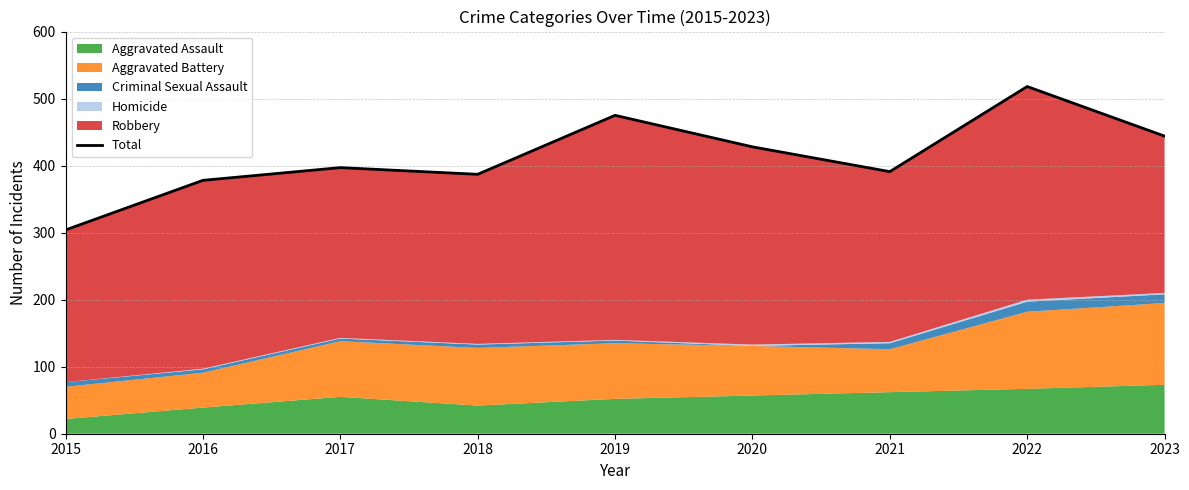

Between 2019 and 2015, which is larger?

2019